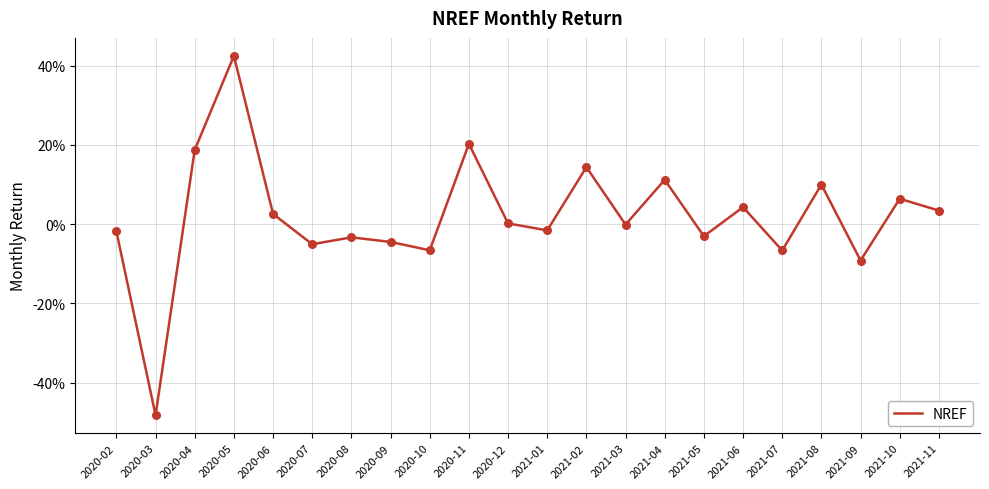

What is the change in value from 2020-10 to 2020-11?

+0.3